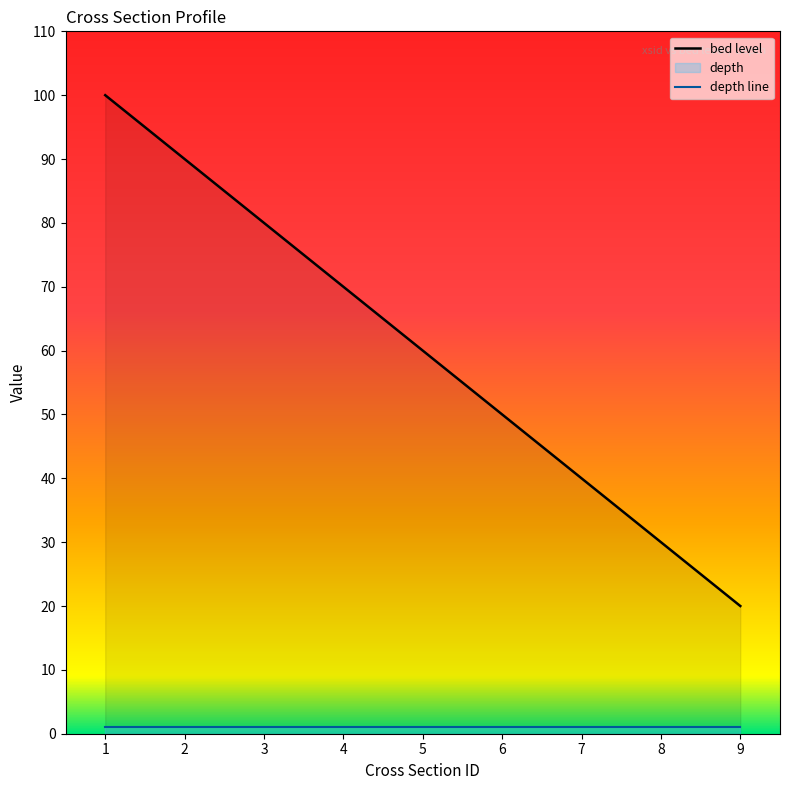

What is the value of the 1st point from the left?

100